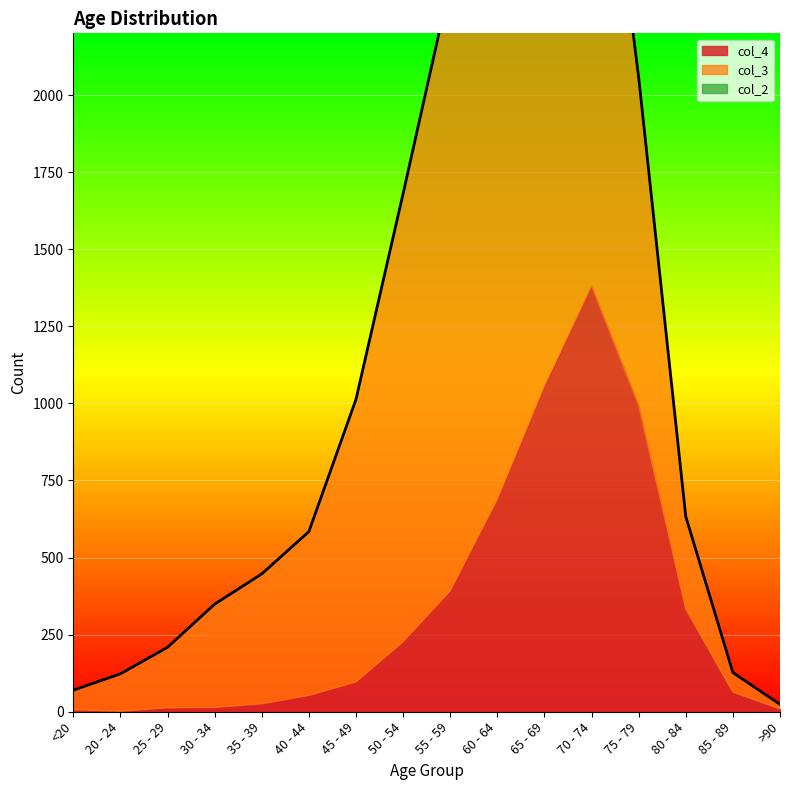

What is the highest value of the col_3 series?

2151